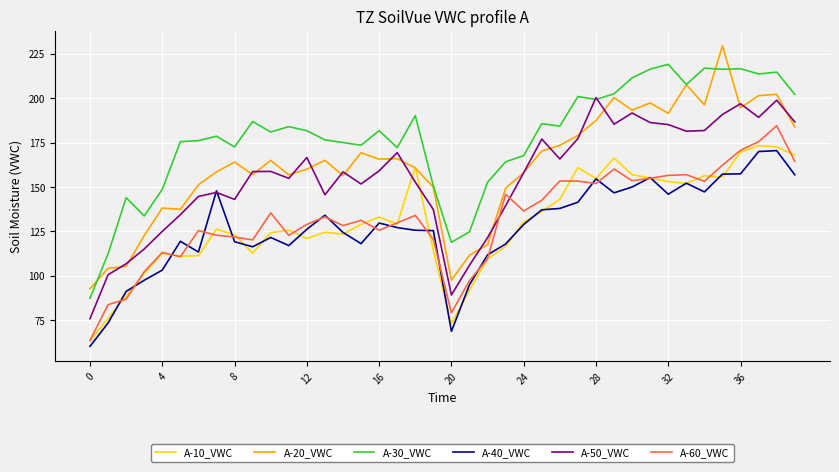

What is the smallest value displayed?

60.3